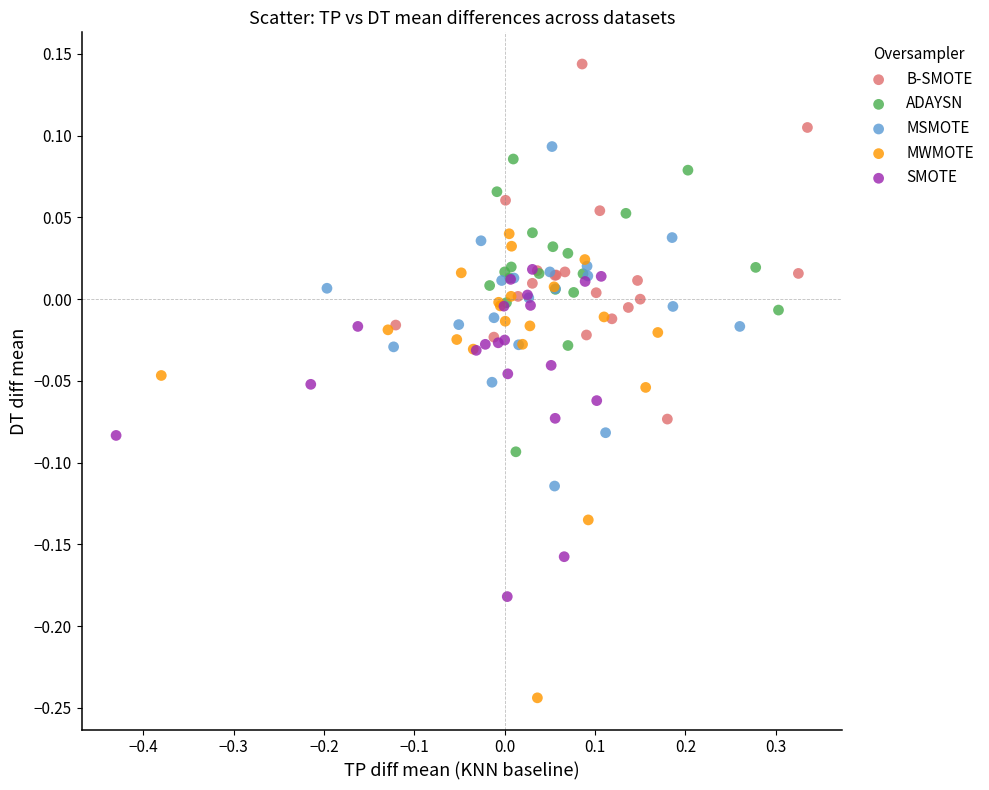

What are all the series names shown in the legend?

B-SMOTE, ADAYSN, MSMOTE, MWMOTE, SMOTE